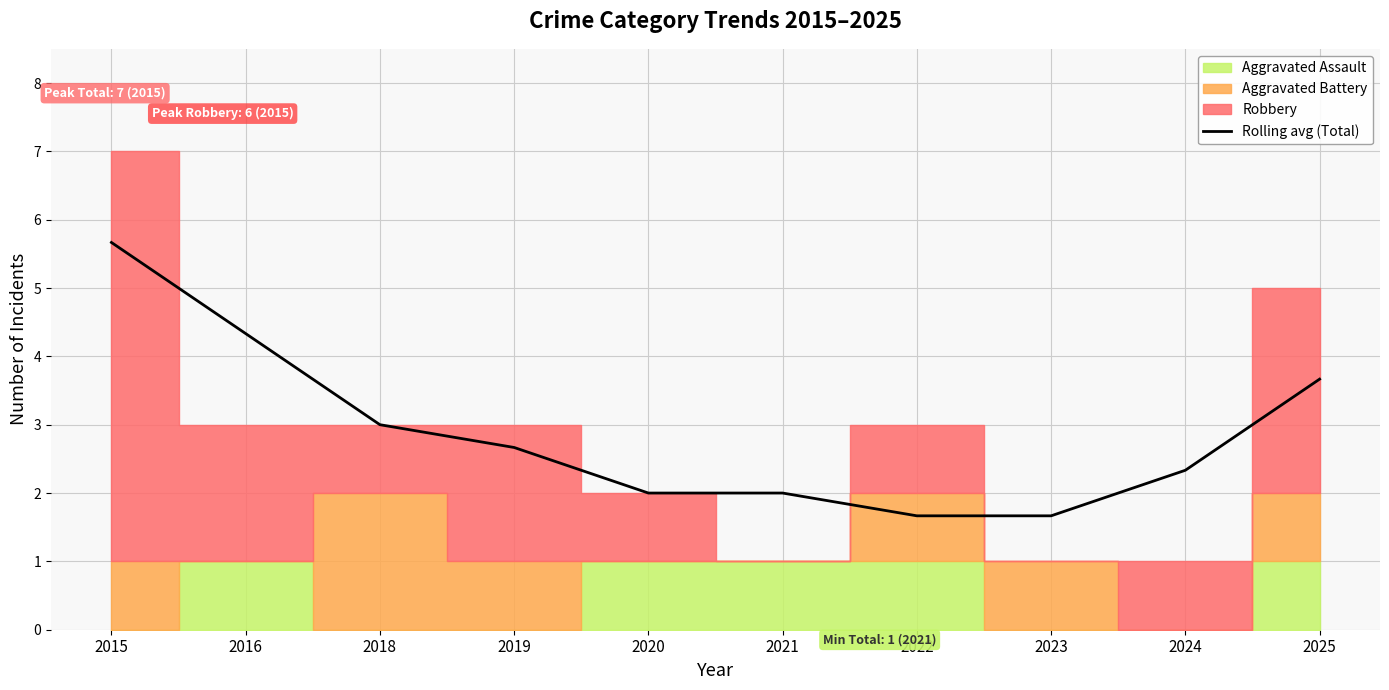

The value of Rolling avg (Total) at 2022 is 1.7. True or false?

True